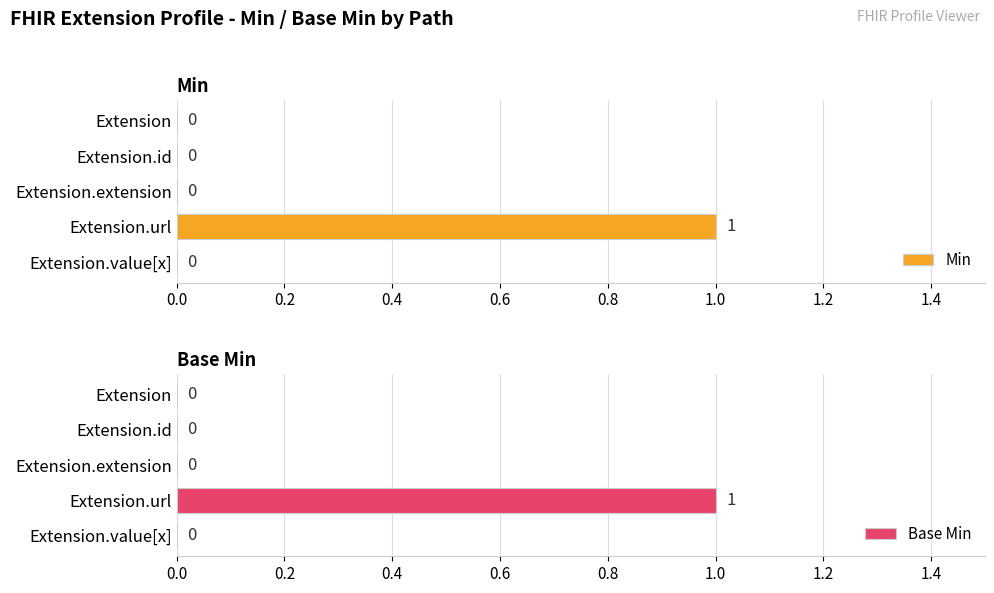

How many bars are there in total?

10